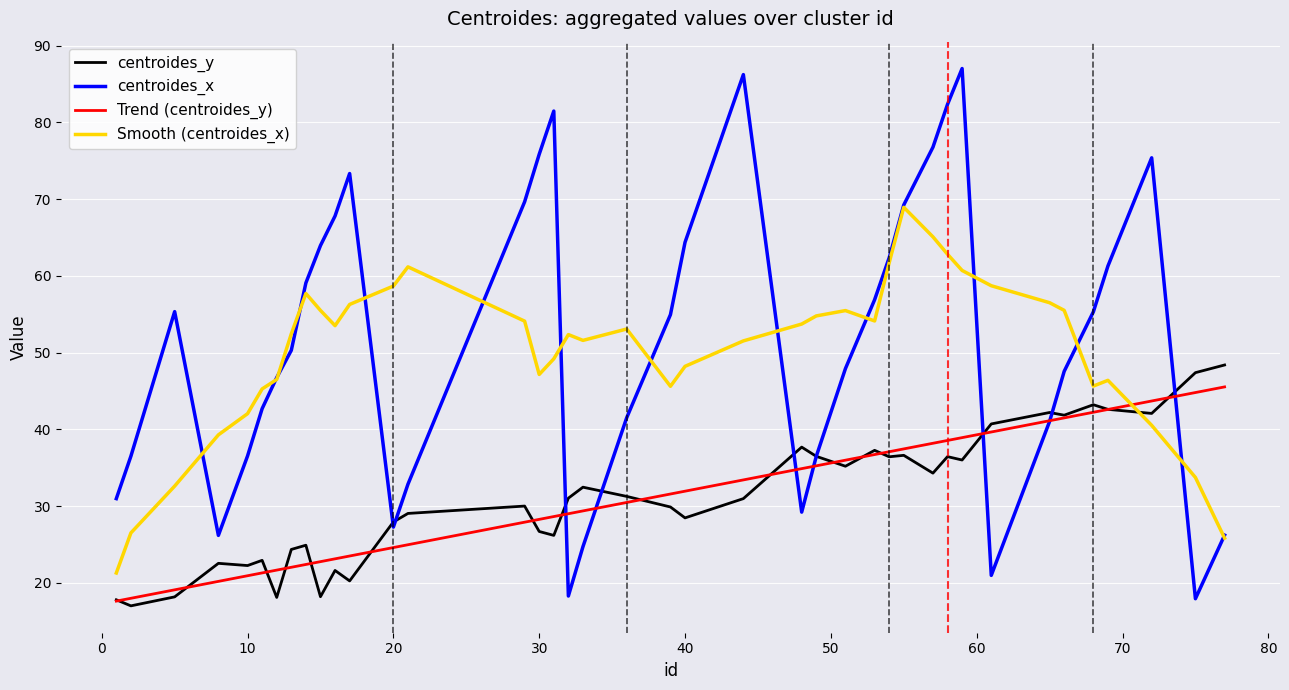

Which series has the widest spread of values?

centroides_x